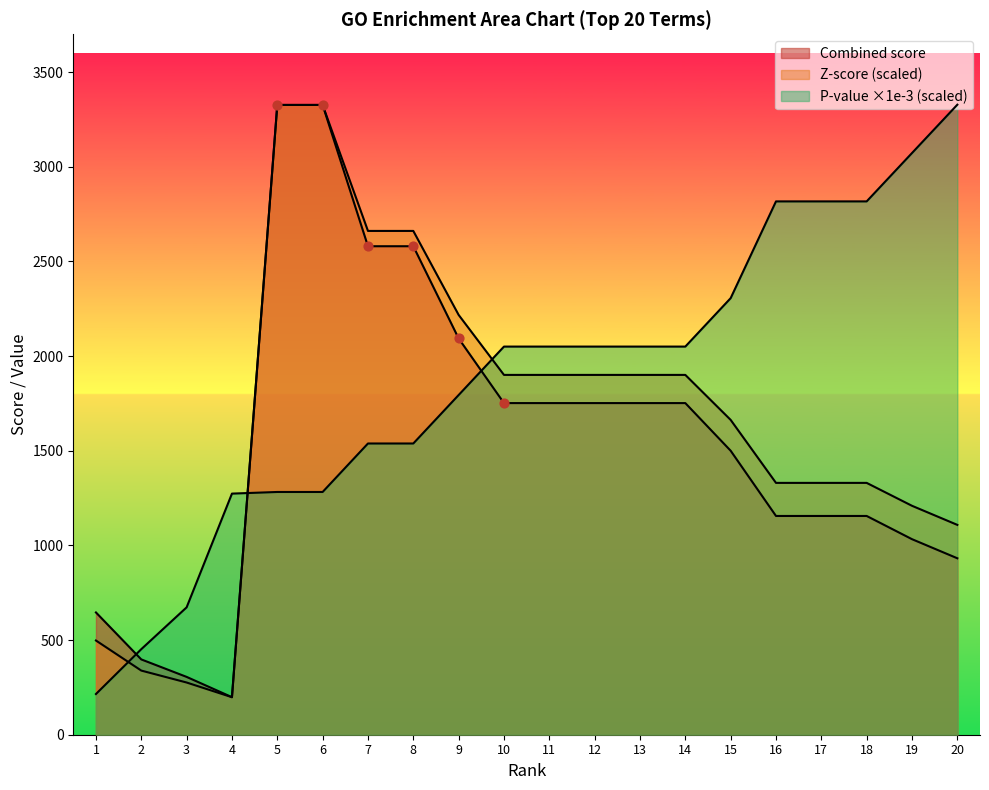

What is the total value across all series at 19?

5314.9